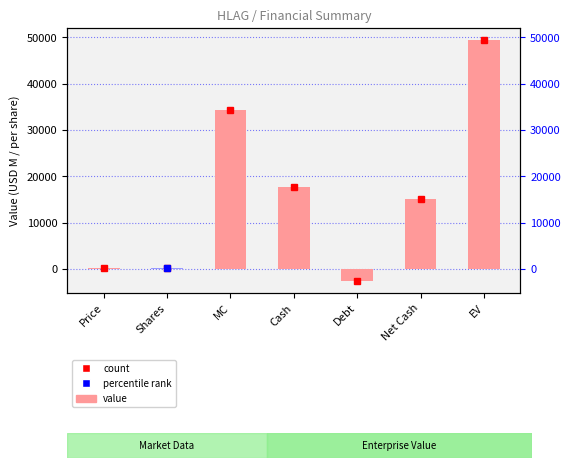

What is the average value?

16332.7